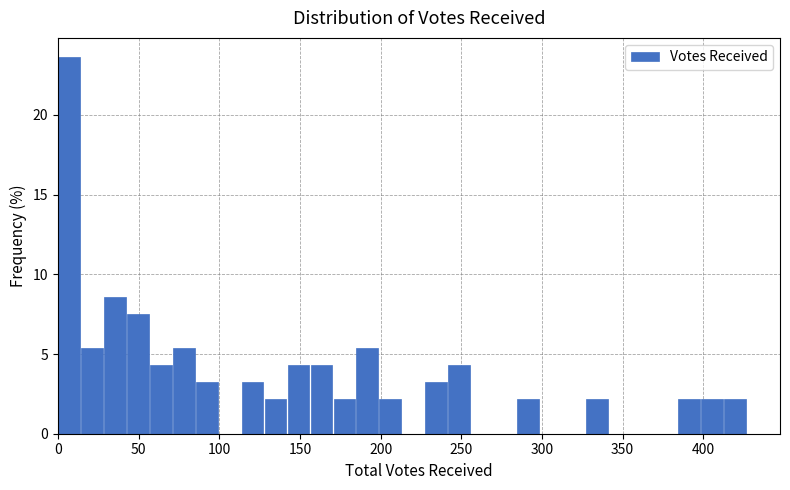

Read against the x-axis, roughly where is the centre of the tallest bar?

5